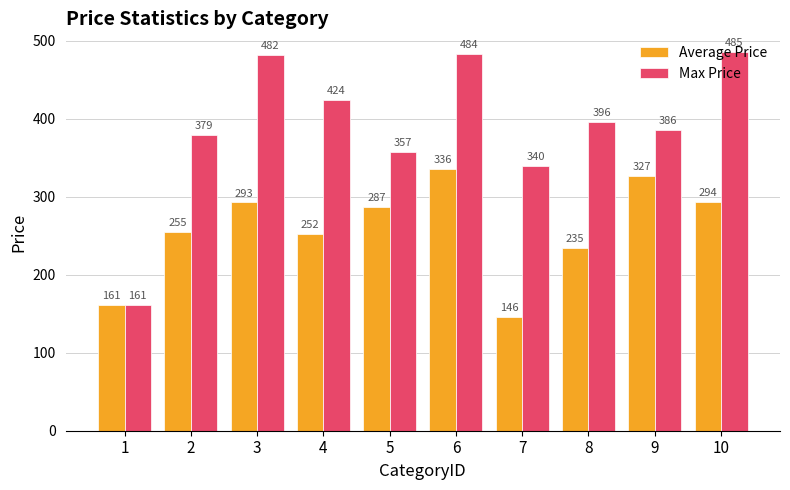

Is it true that Average Price equals 532.7 at 6?

False